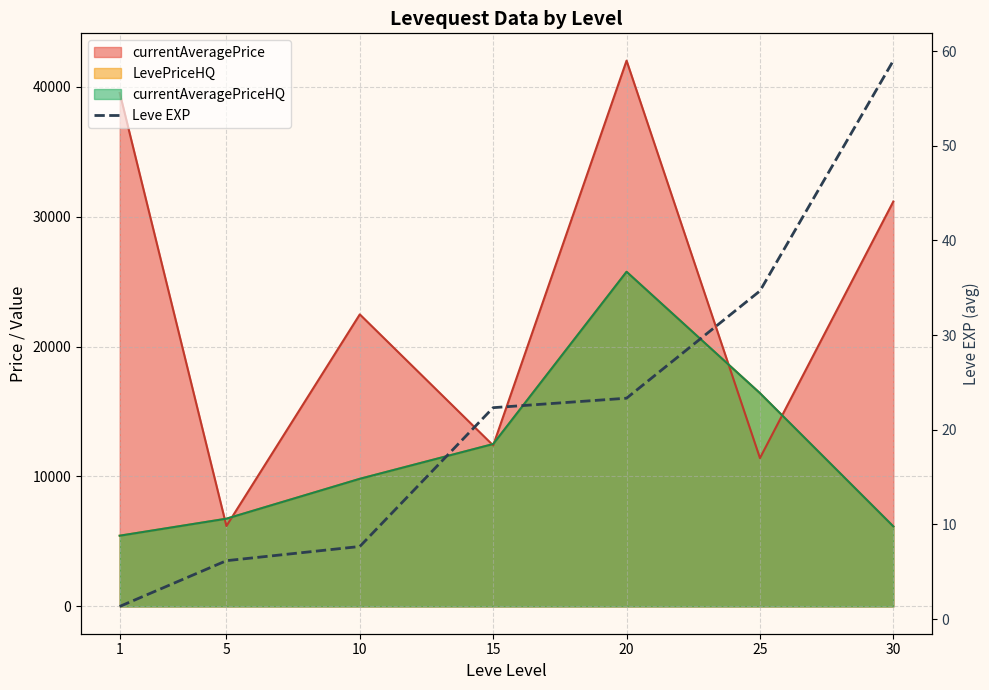

At which label is the value closest to 30?

25